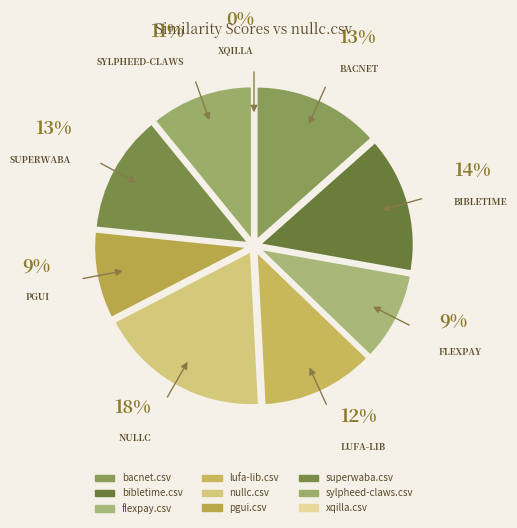

Is there a majority slice in this chart?

No